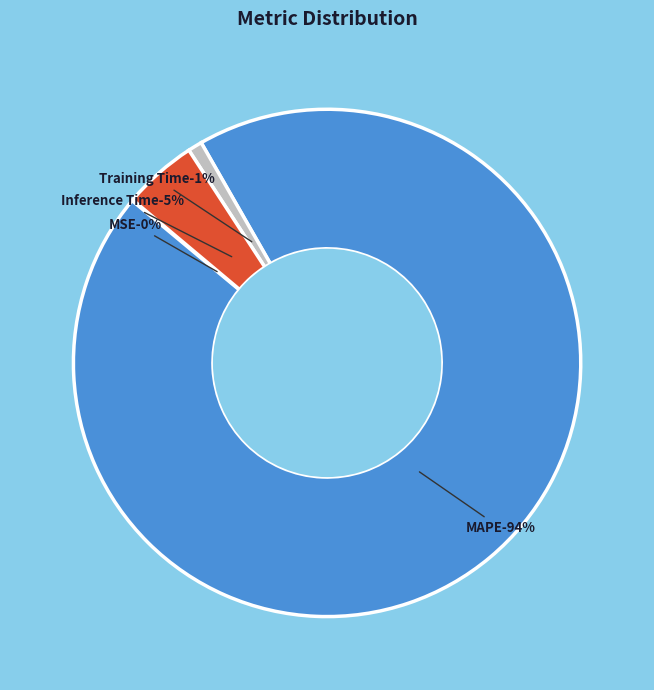

Do MAPE and Training Time together represent more than half of the pie?

Yes